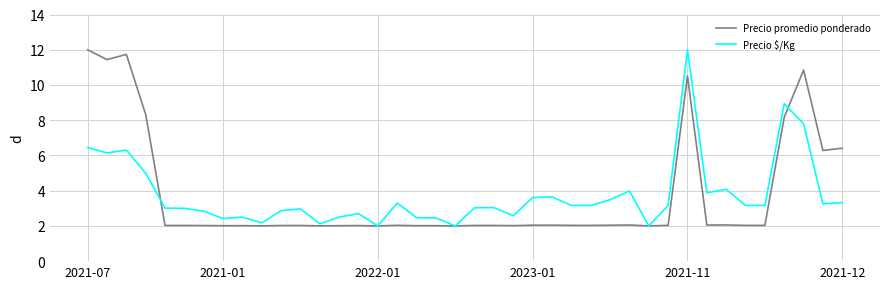

What are all the series names shown in the legend?

Precio promedio ponderado, Precio $/Kg